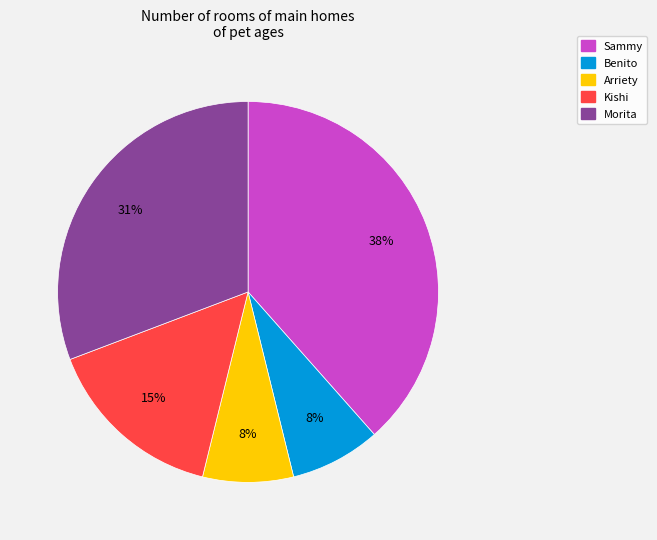

Between Morita and Arriety, which is larger?

Morita